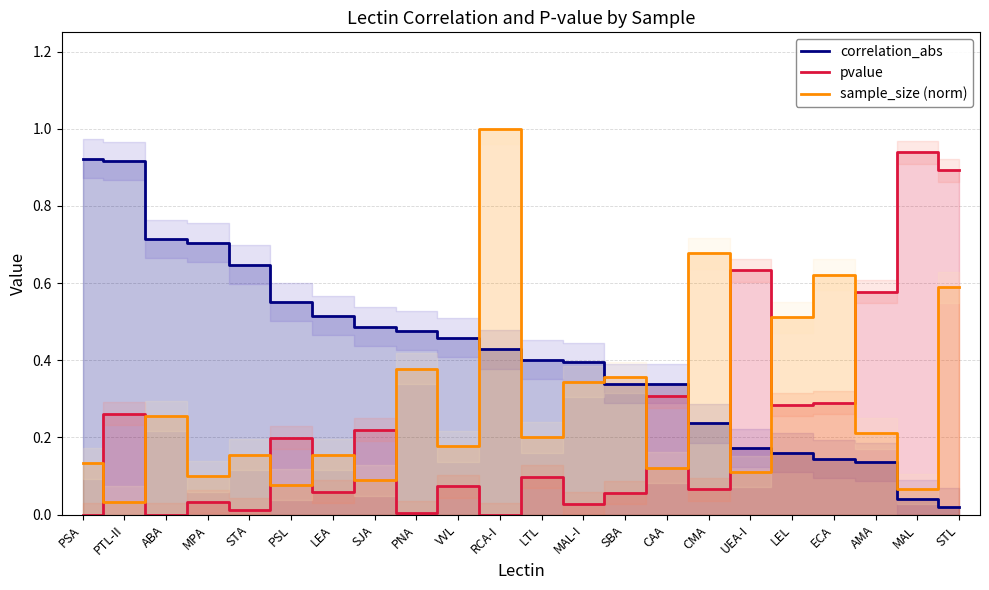

Where is sample_size (norm) nearest to the value 0?

PTL-II